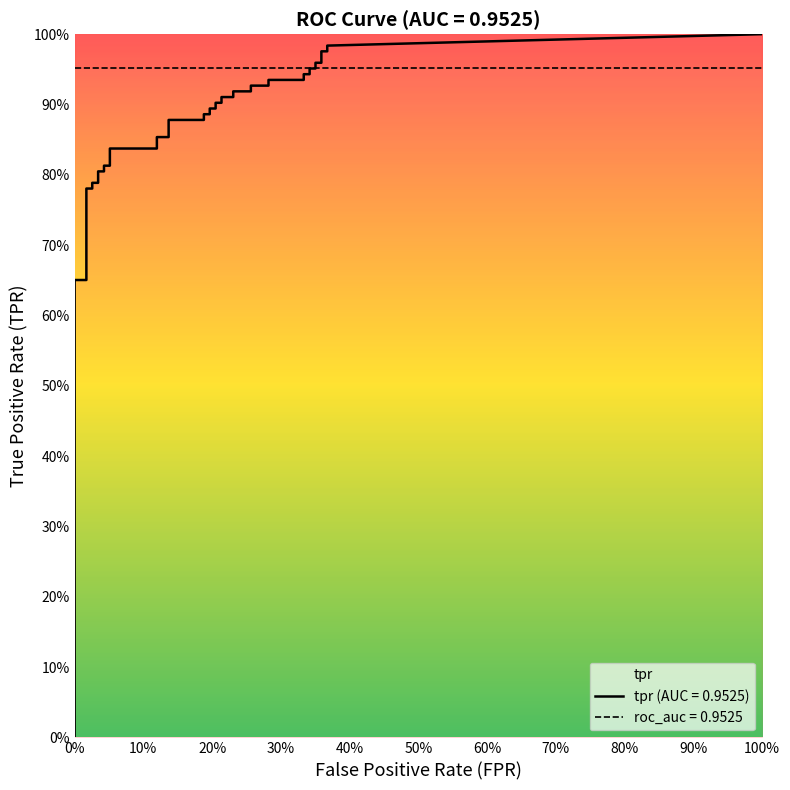

True or false: tpr and fpr intersect in this chart.

False